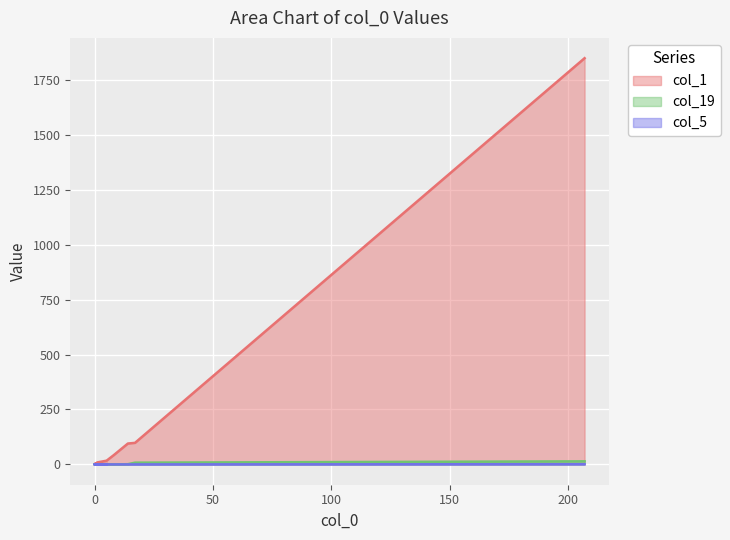

Read the col_1 value at 207, to the nearest 10.

1850